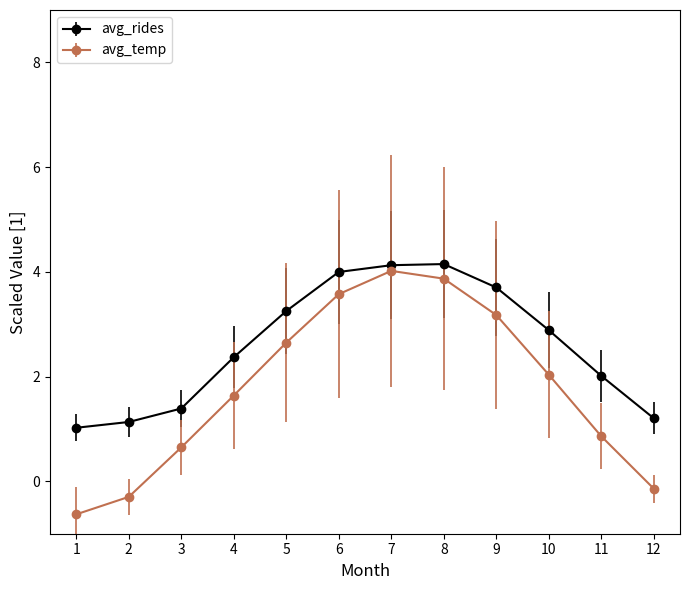

Where is avg_rides nearest to the value 2?

11